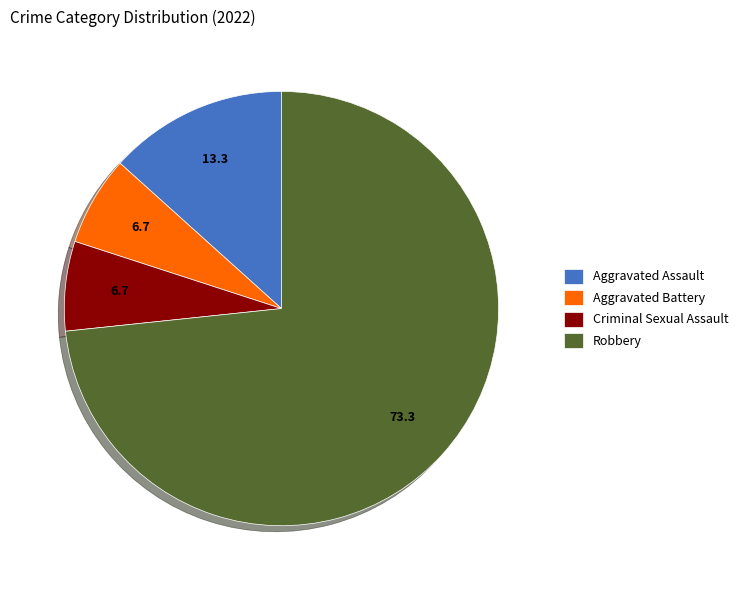

The Robbery slice represents 82% of the pie. True or false?

False